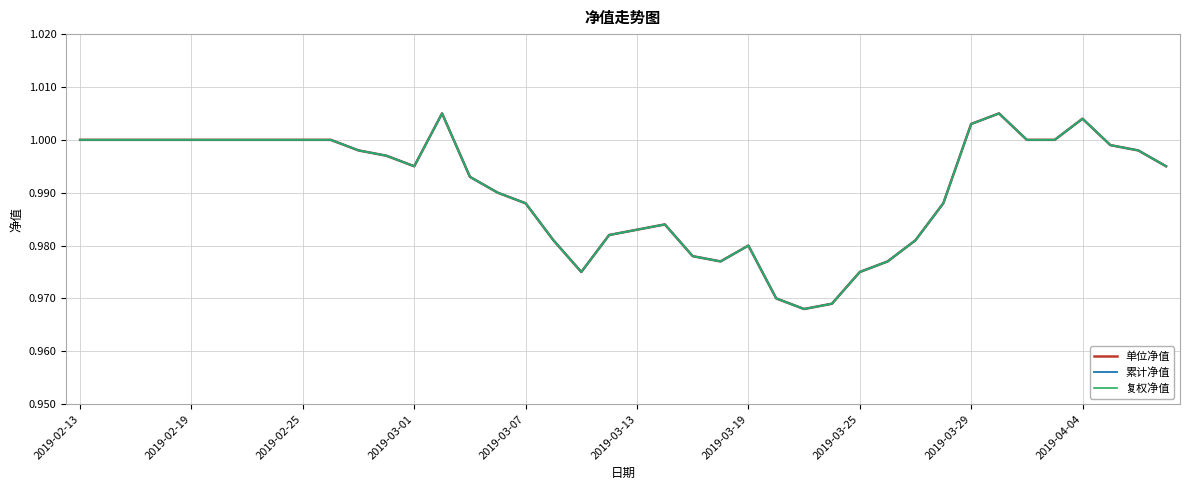

Does the chart display data point markers on the line(s)?

No